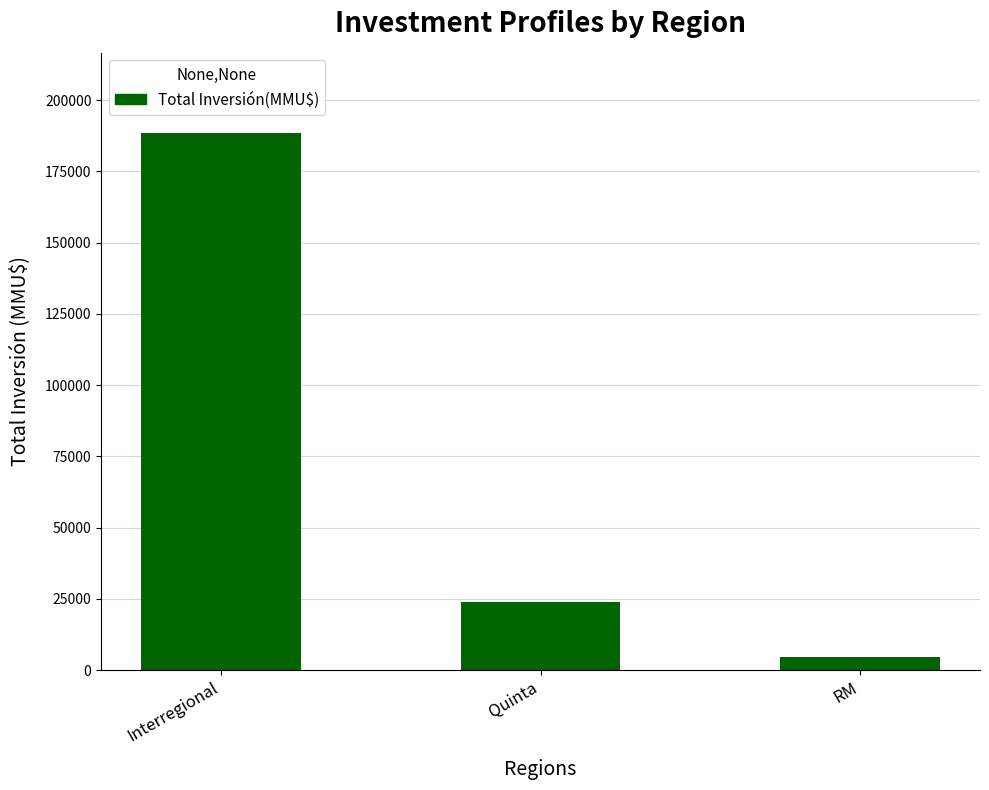

Approximately how many times larger is the value at Interregional compared to RM?

41.9